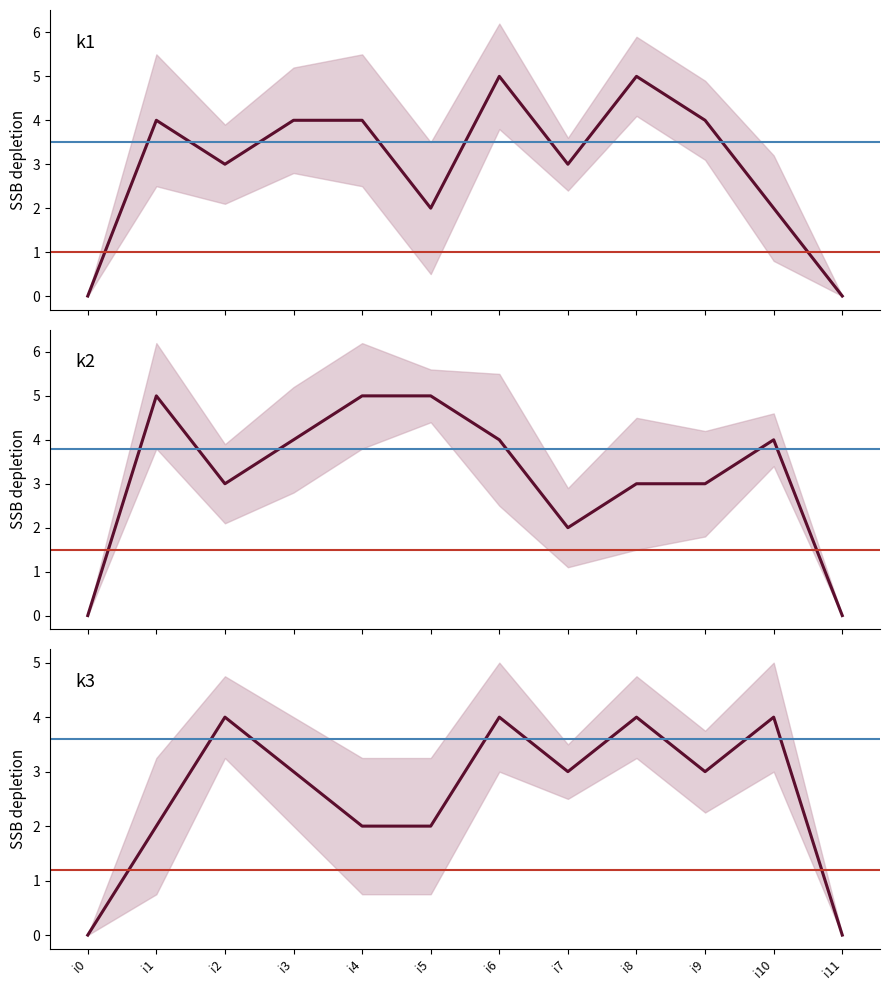

The value of k1 at i1 is 2. True or false?

False